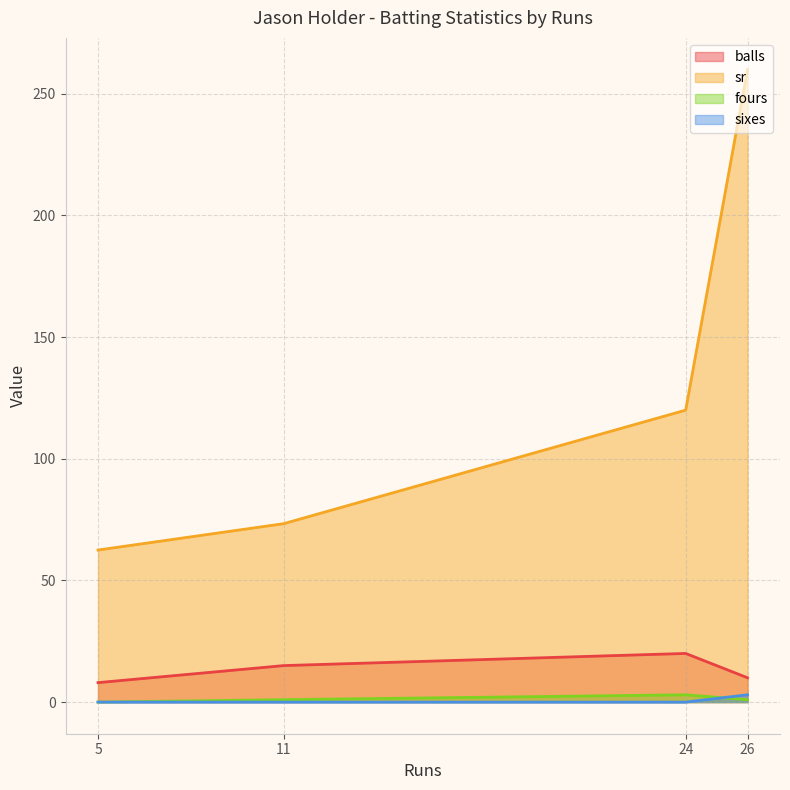

List the series in order of their peak value, lowest first.

fours, sixes, balls, sr